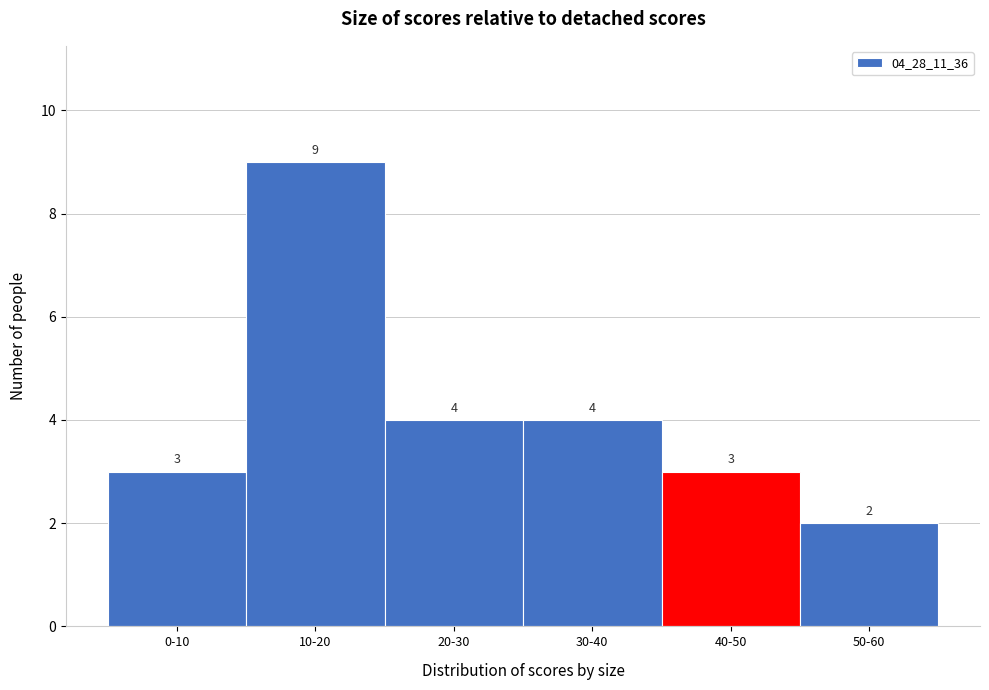

Reading left to right, what are all the values shown in this chart?

3	9	4	4	3	2